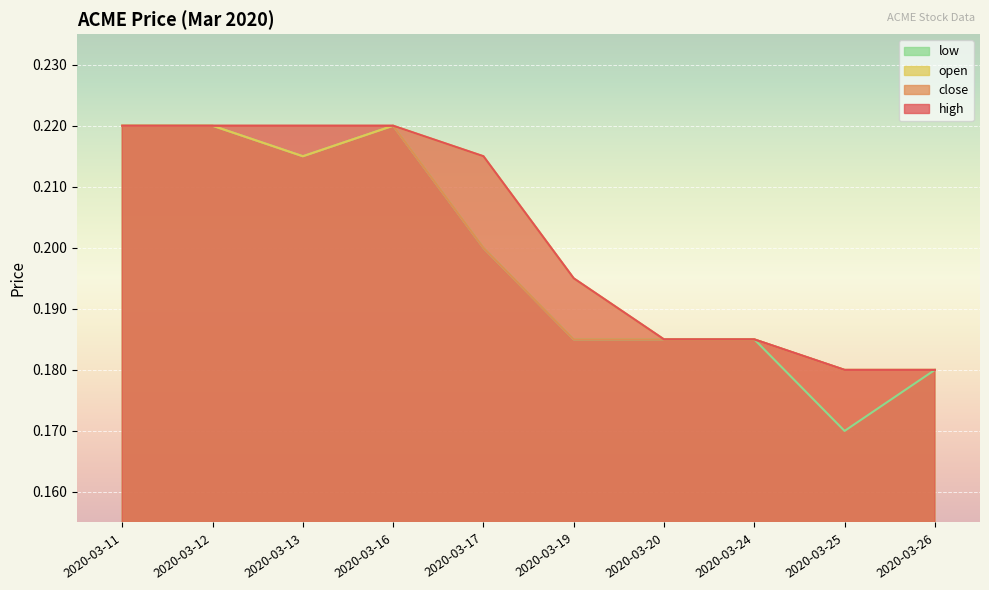

Which category has the lowest value across all series?

2020-03-25